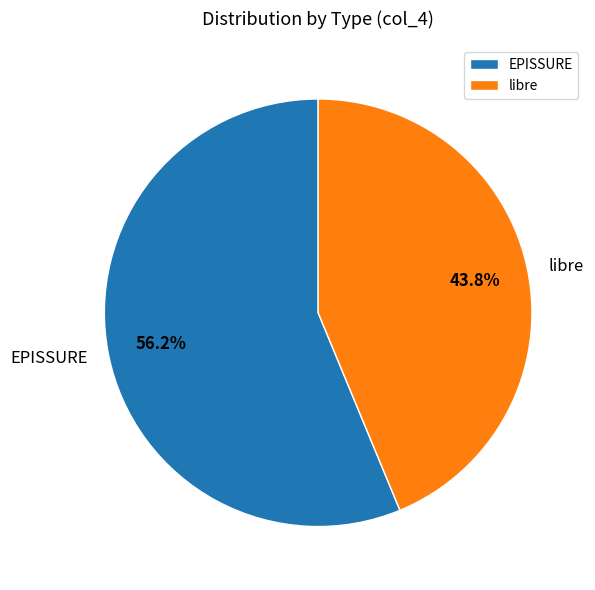

To the nearest percent, what is the combined percentage of EPISSURE and libre?

100%